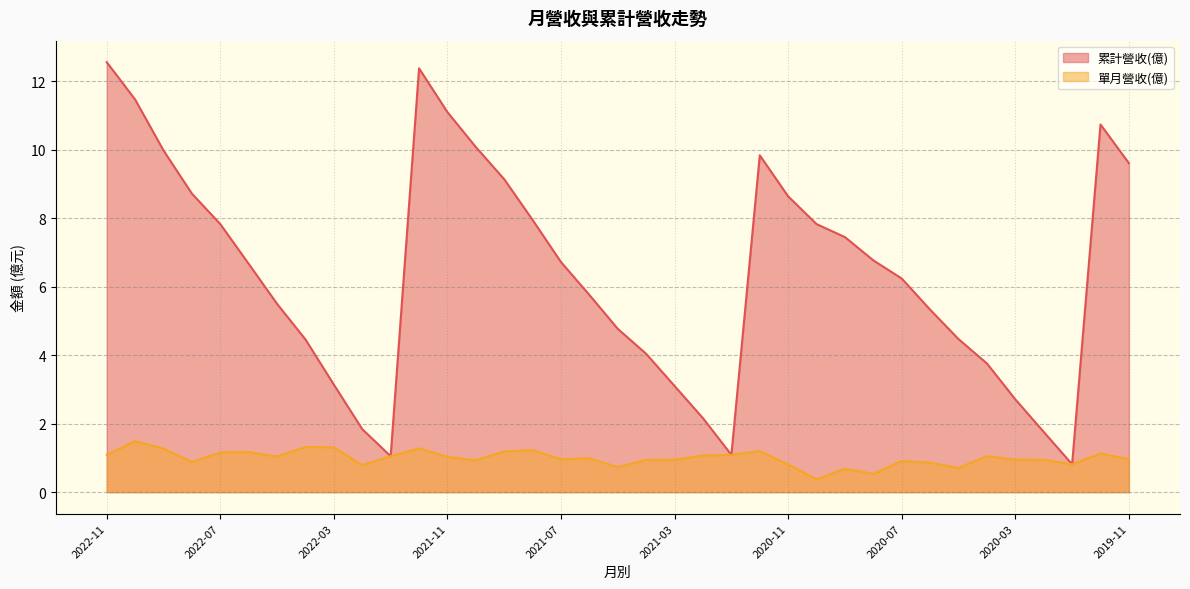

How many series are shown in this chart?

2